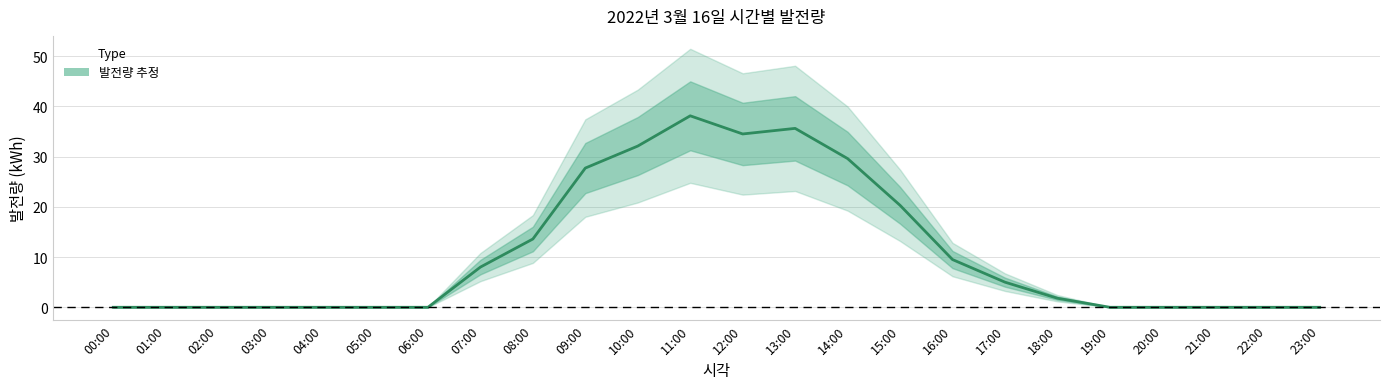

Reading right to left, extract all data points from this chart.

23:00=0.0	22:00=0.0	21:00=0.0	20:00=0.0	19:00=0.0	18:00=1.8	17:00=5.0	16:00=9.5	15:00=20.3	14:00=29.6	13:00=35.6	12:00=34.5	11:00=38.1	10:00=32.1	09:00=27.7	08:00=13.6	07:00=8.0	06:00=0.0	05:00=0.0	04:00=0.0	03:00=0.0	02:00=0.0	01:00=0.0	00:00=0.0